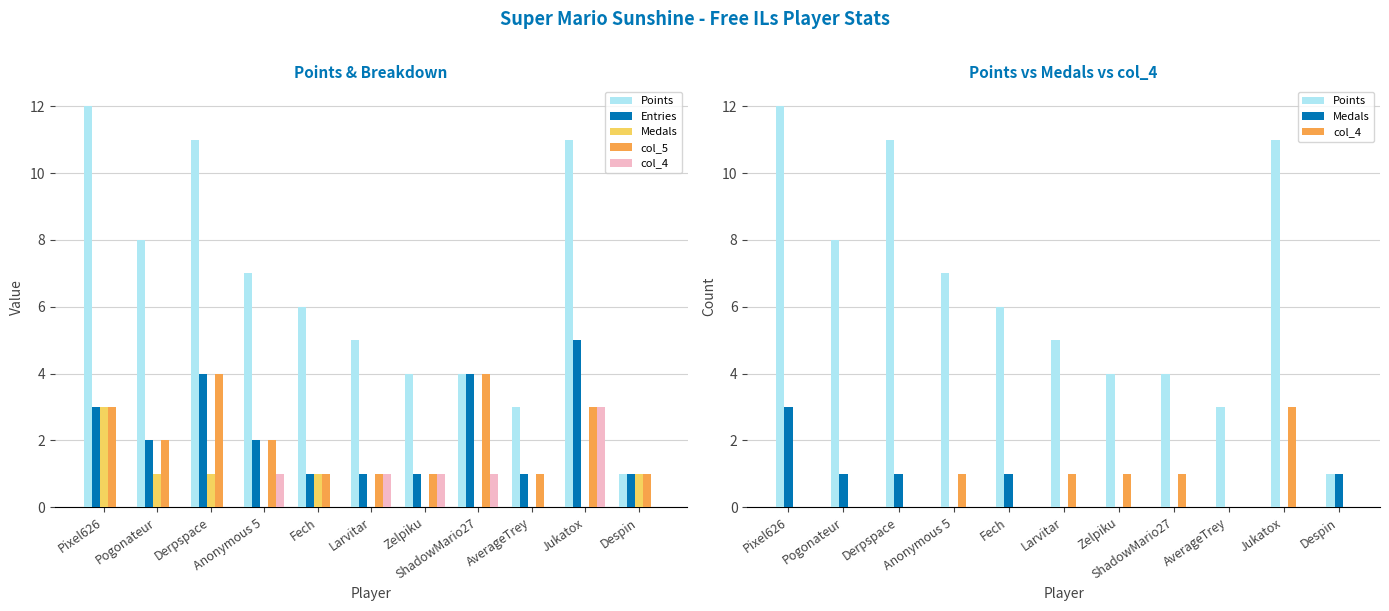

What is the approximate value of Entries at Zelpiku?

1